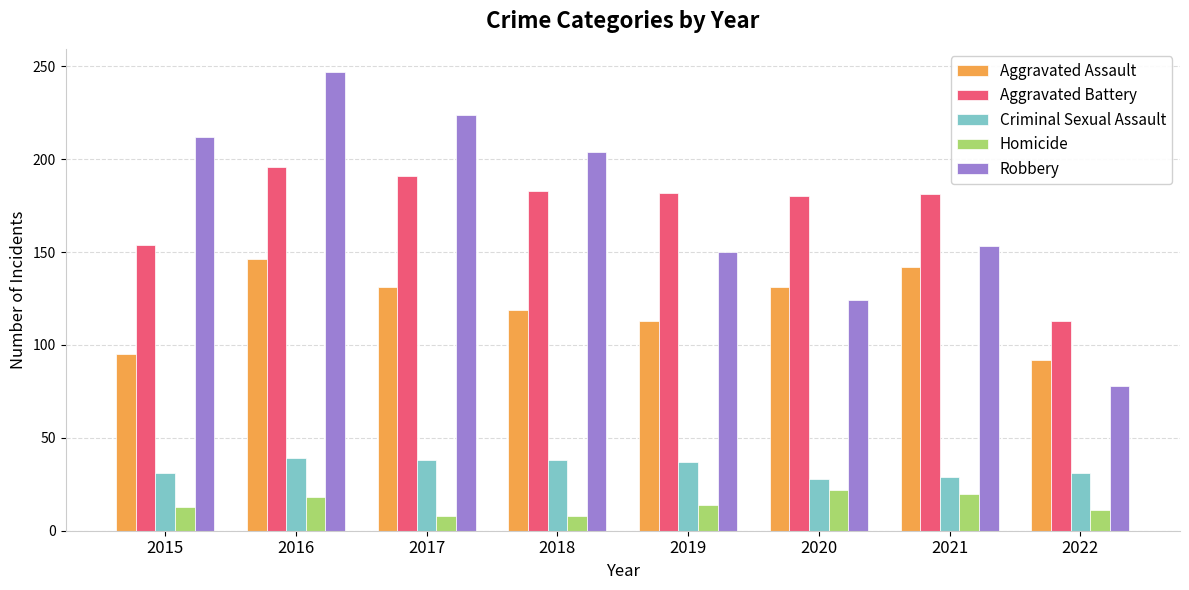

Where is Robbery nearest to the value 162?

2021